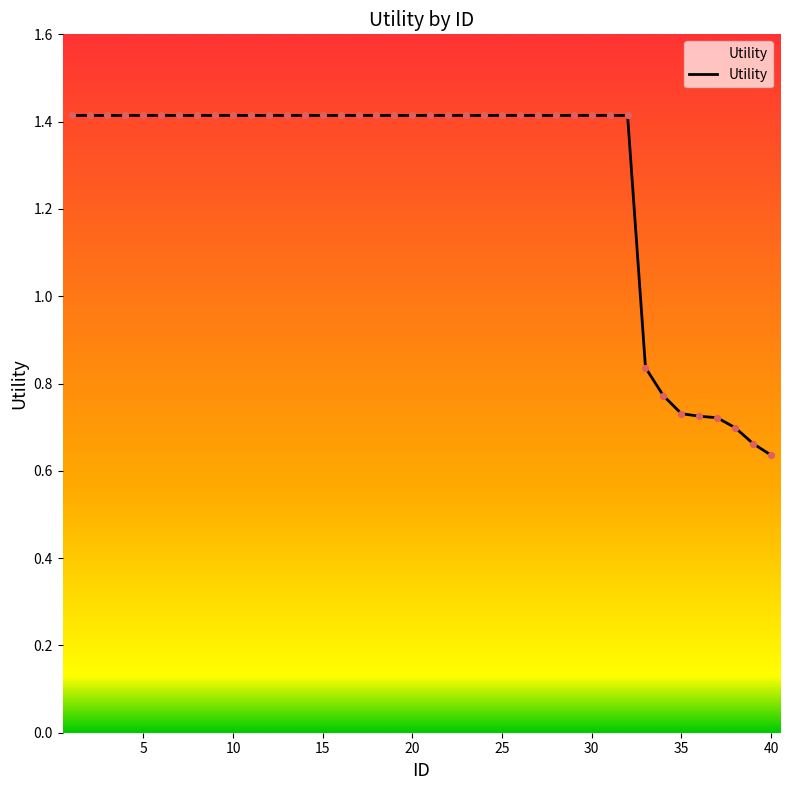

Is this an area chart (filled region under the line)?

Yes